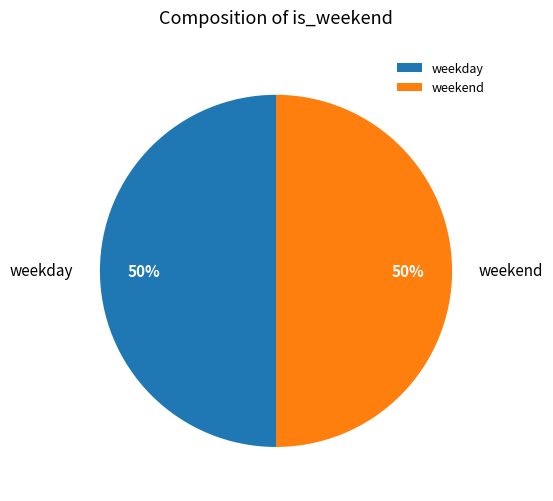

The weekday slice represents 50% of the pie. True or false?

True